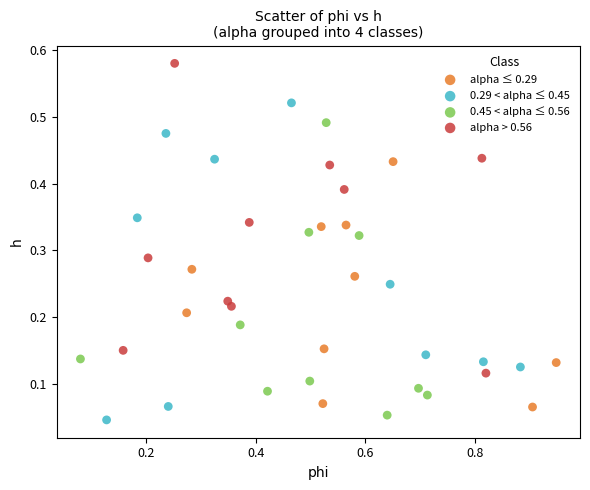

What are all the series names shown in the legend?

alpha ≤ 0.29, 0.29 < alpha ≤ 0.45, 0.45 < alpha ≤ 0.56, alpha > 0.56